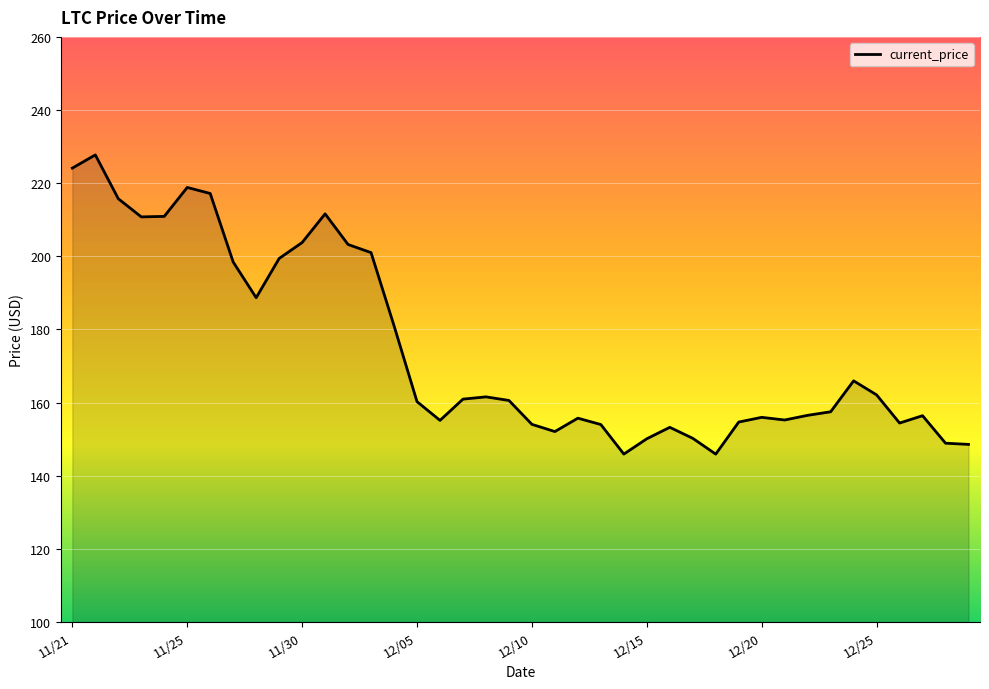

What is the maximum value shown in the chart?

227.7